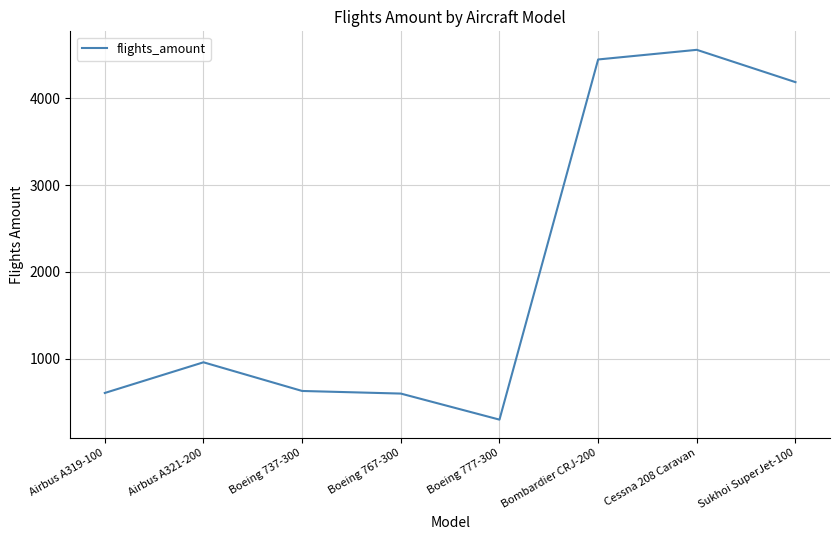

Approximately how many times larger is the value at Boeing 737-300 compared to Boeing 777-300?

2.1